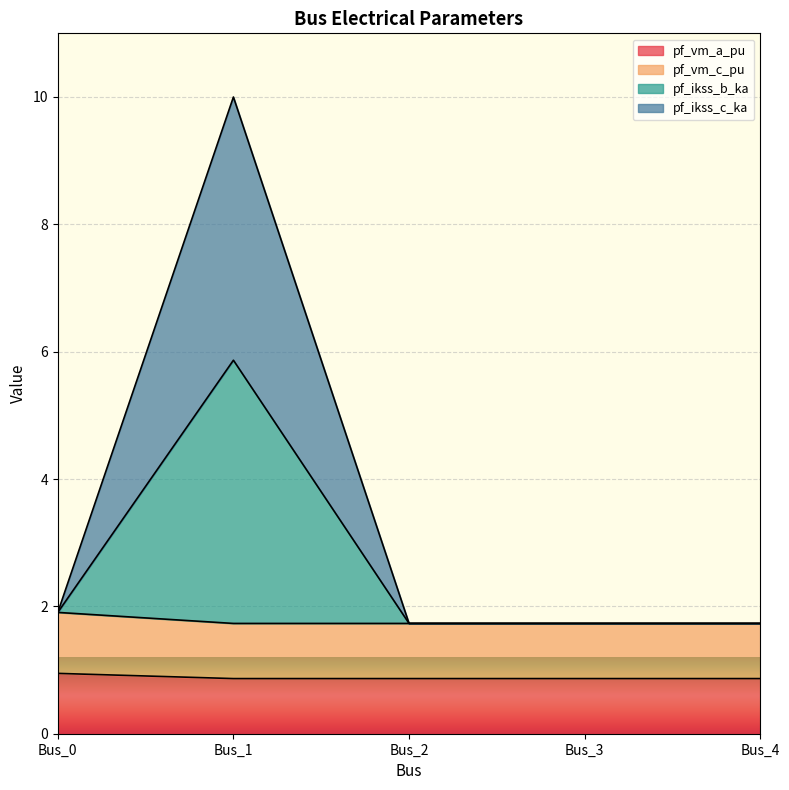

Does the chart display data point markers on the line(s)?

No